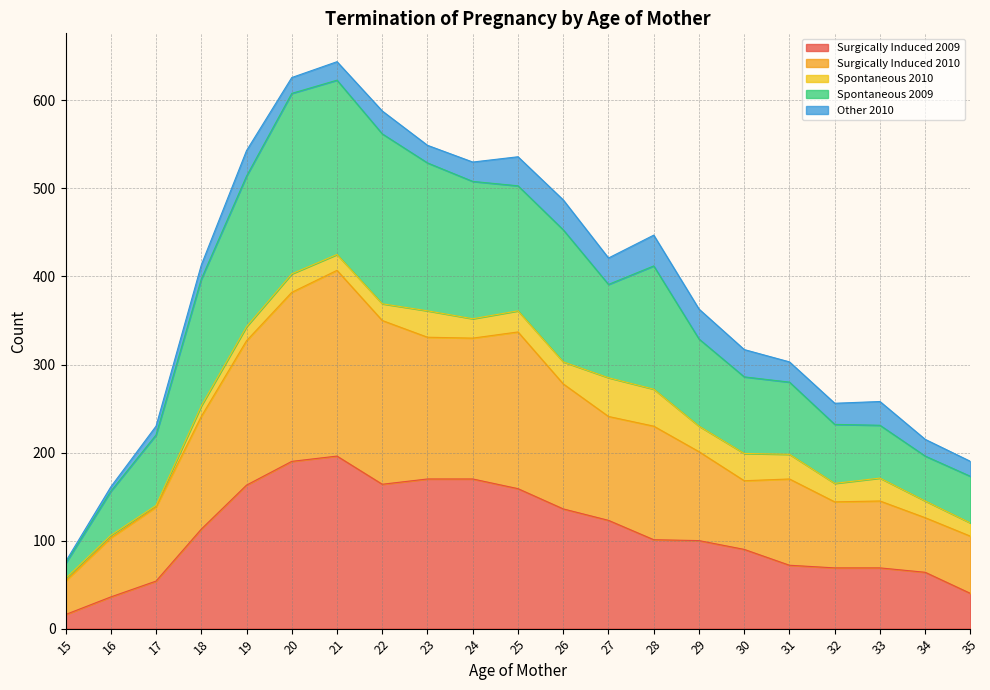

What is the value of the Surgically Induced 2009 point at the 1st from the left?

16